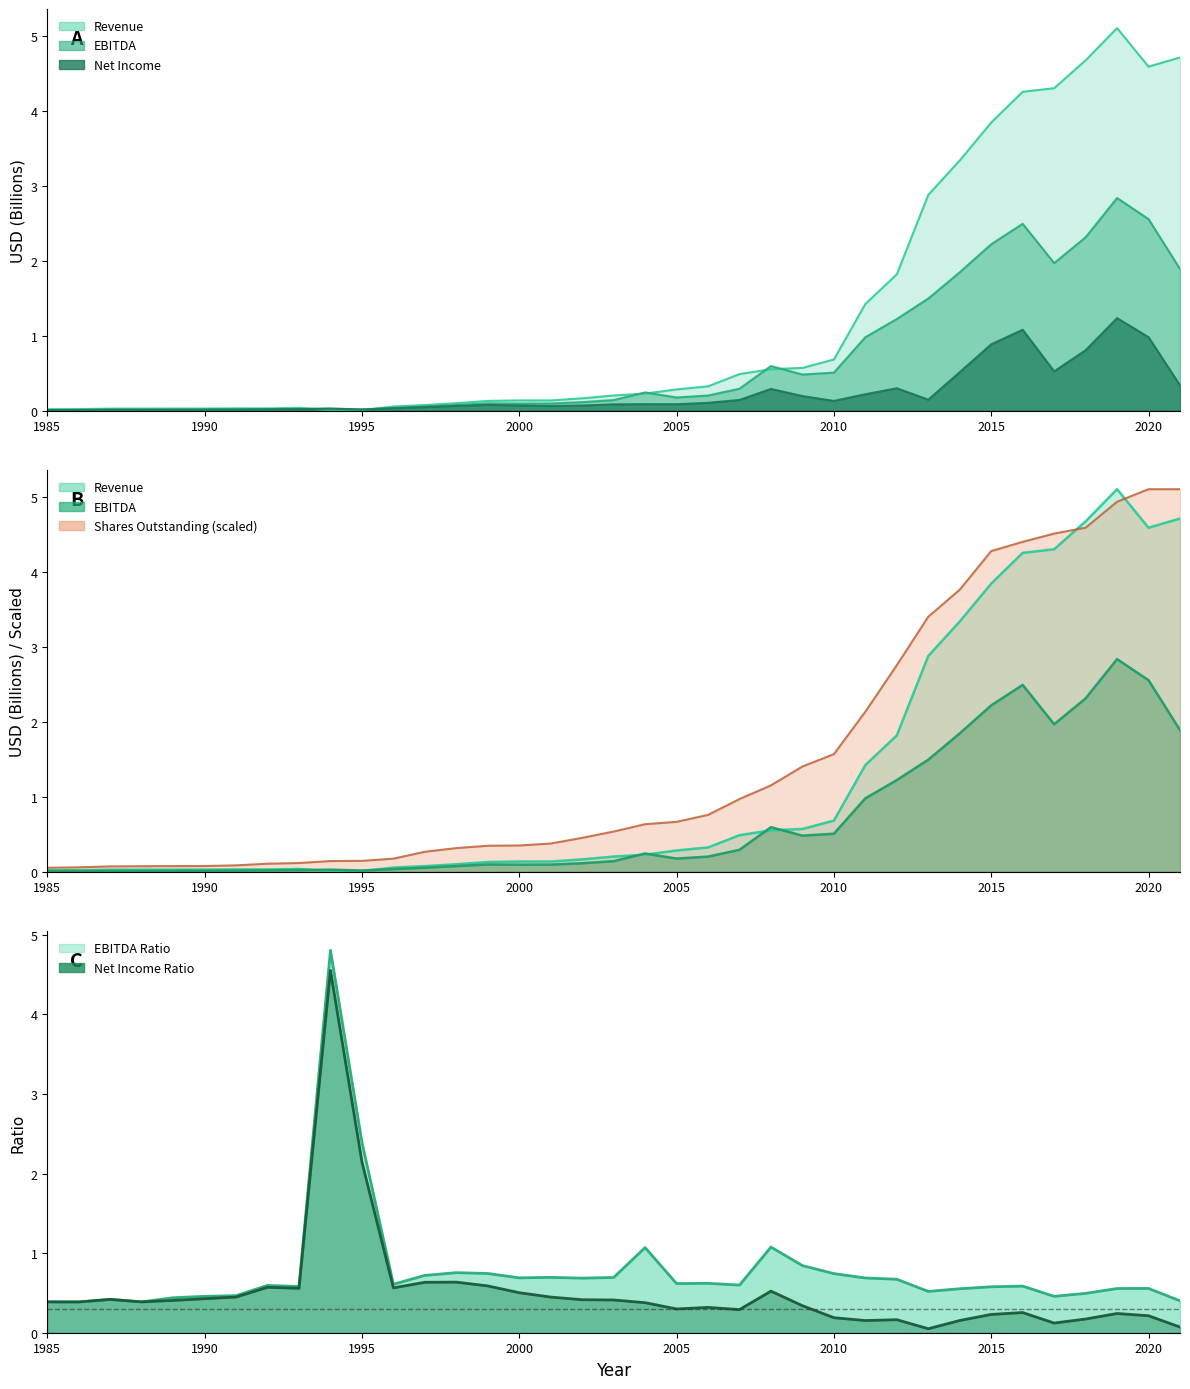

True or false: Revenue has more than 0 points higher than both neighbors.

True